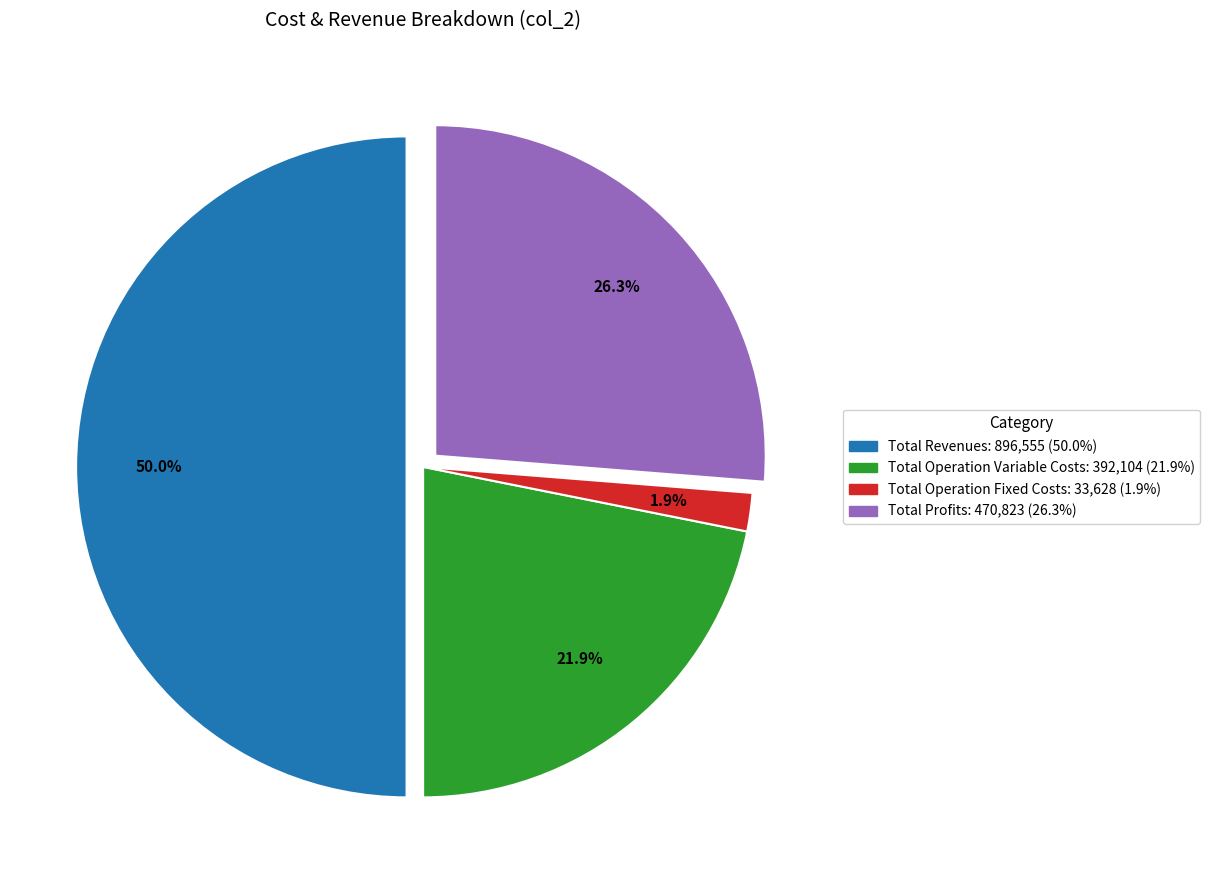

How many slices are in this pie chart?

4